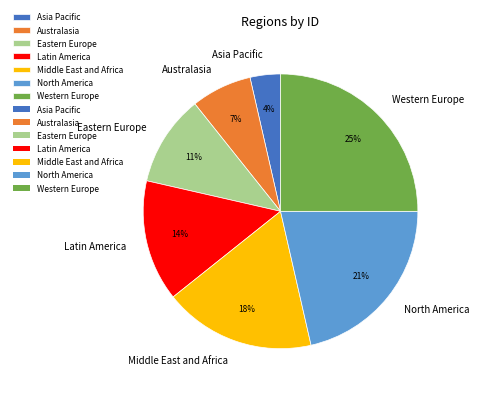

Do Eastern Europe and North America together represent more than half of the pie?

No